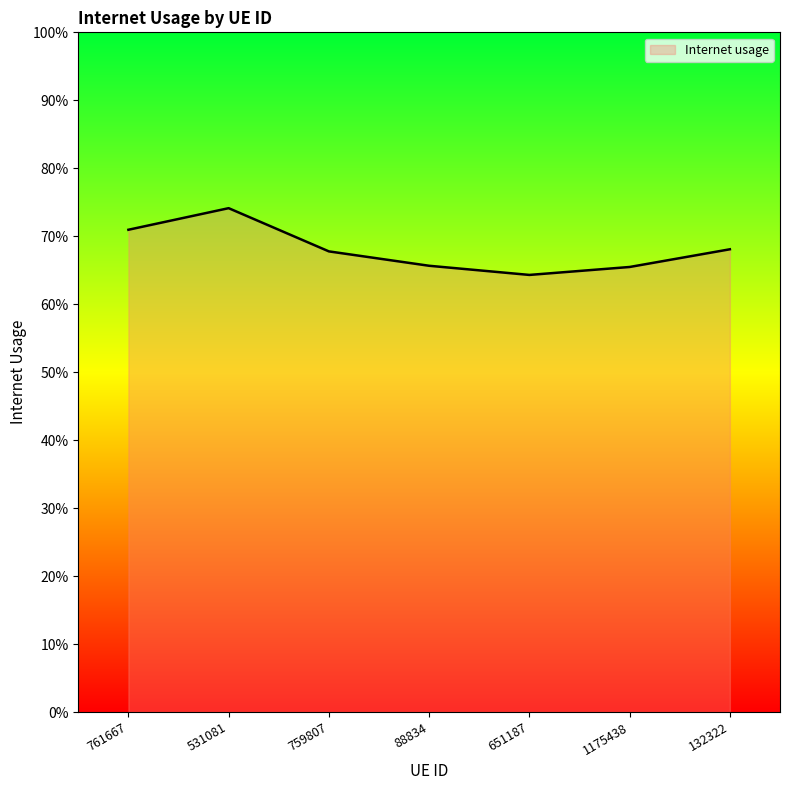

Reading left to right, what are all the values shown in this chart?

761667=0.7	531081=0.7	759807=0.7	88834=0.7	651187=0.6	1175438=0.7	132322=0.7